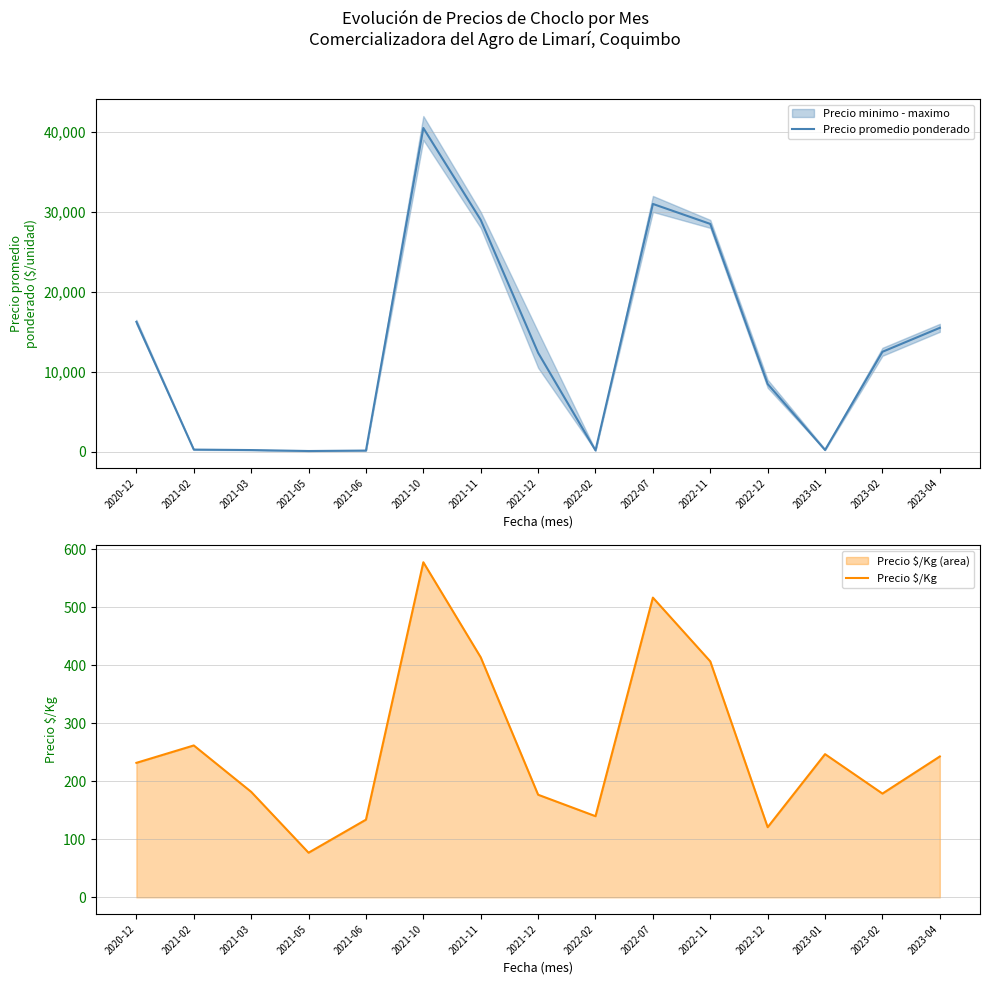

What is the lowest value of the Precio promedio ponderado series?

85